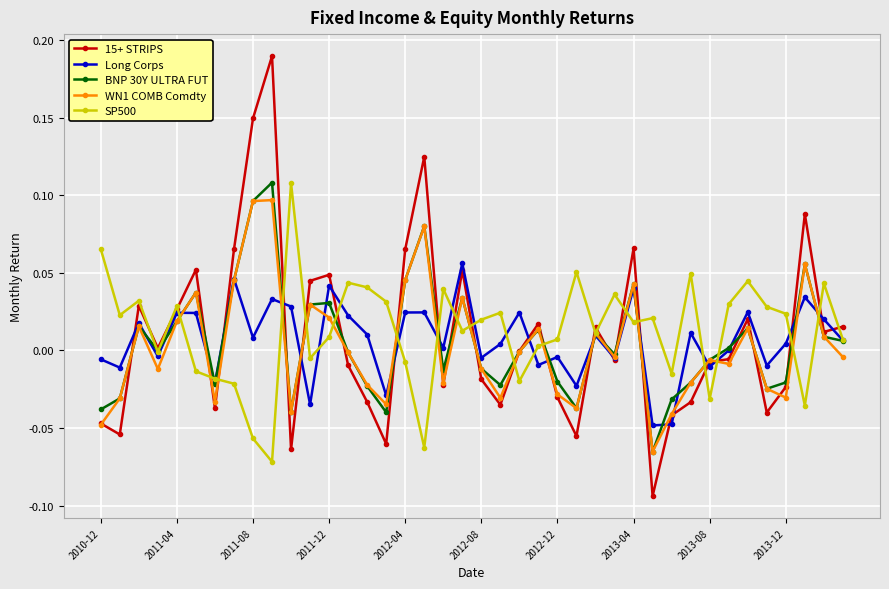

Which series has the widest spread of values?

15+ STRIPS